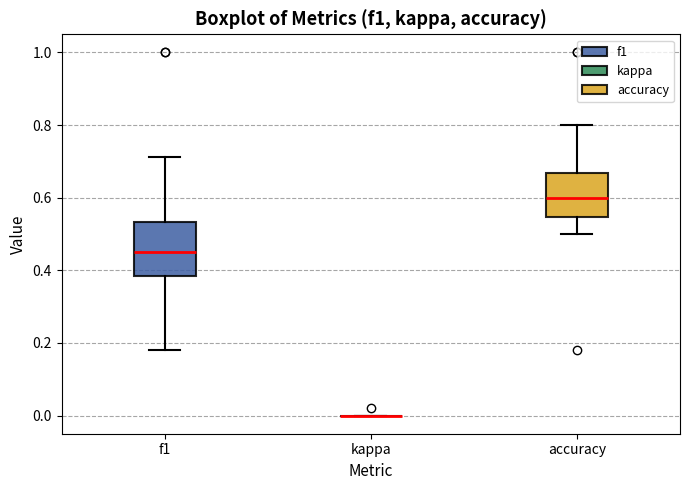

Where does the upper whisker of the box for accuracy end on the y-axis? The values are not printed on the chart, so give them approximately, as read against the axis.

0.80